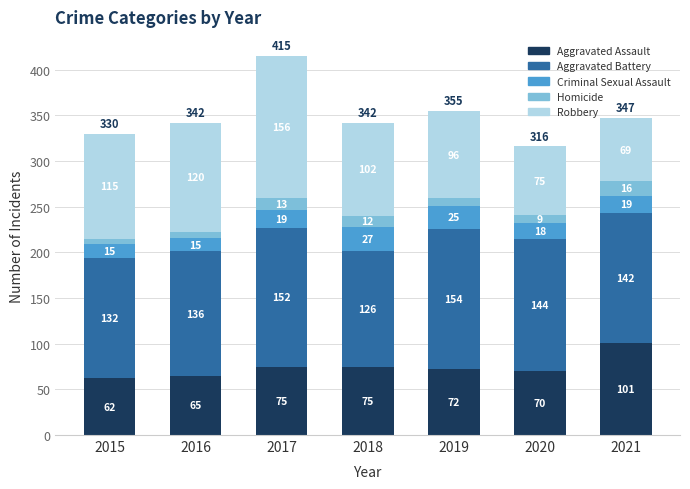

What is the difference between the Aggravated Assault values at 2016 and 2015?

3